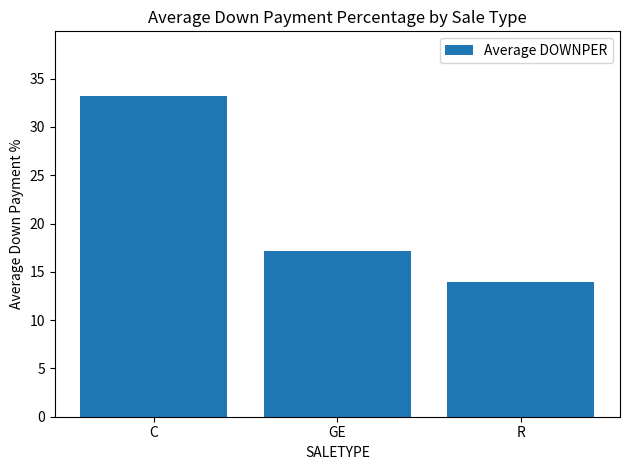

What is the difference between the maximum and minimum values?

19.3